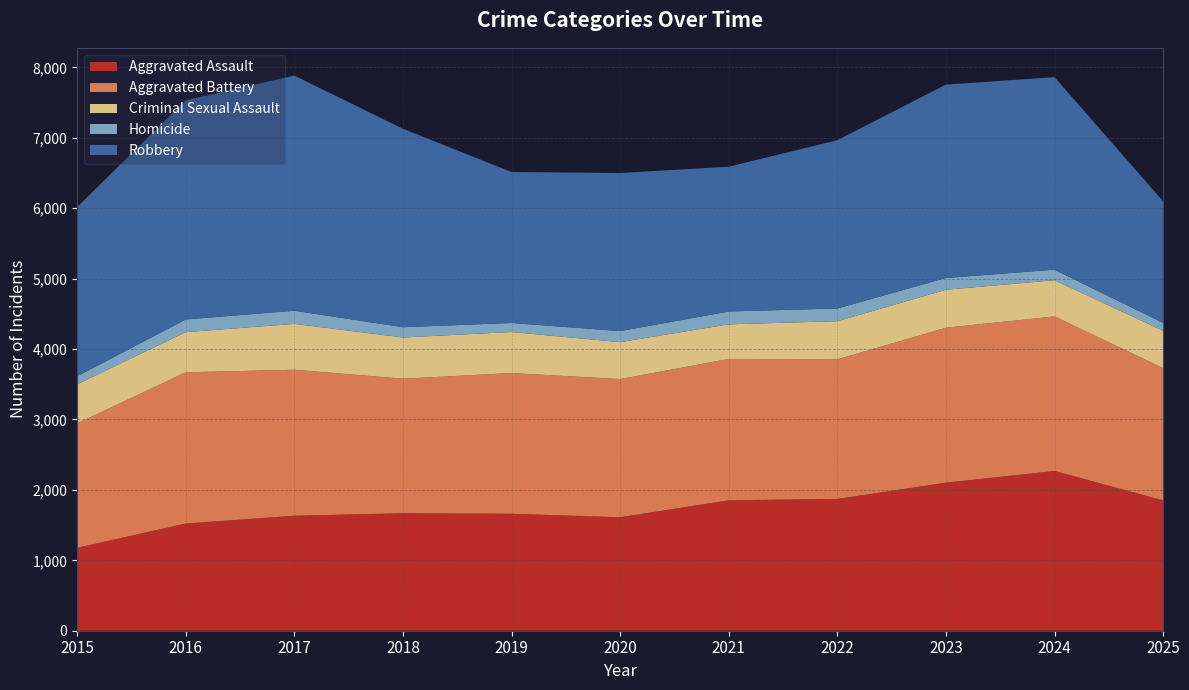

Reading left to right, transcribe all the data shown in this chart.

Aggravated Assault: 1177	1522	1633	1668	1661	1611	1852	1872	2102	2269	1851
Aggravated Battery: 1767	2148	2073	1911	1998	1963	2007	1981	2201	2194	1879
Criminal Sexual Assault: 555	570	651	585	583	524	492	542	539	514	529
Homicide: 114	180	187	146	128	157	182	181	167	150	112
Robbery: 2403	3113	3339	2818	2144	2245	2056	2390	2746	2734	1727